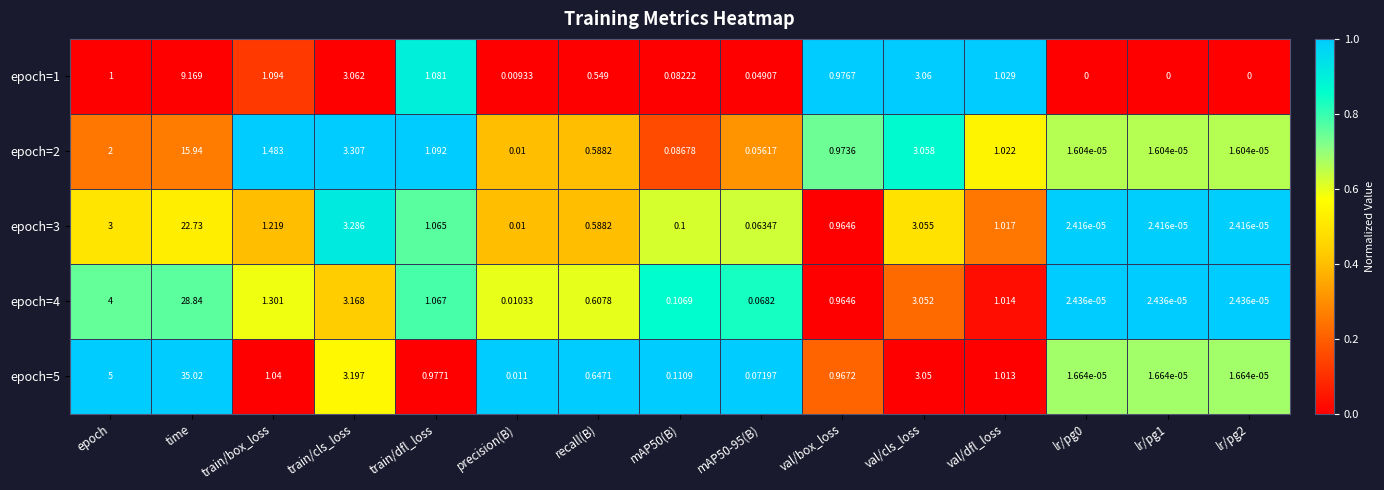

At which label does epoch=1 reach its peak?

time